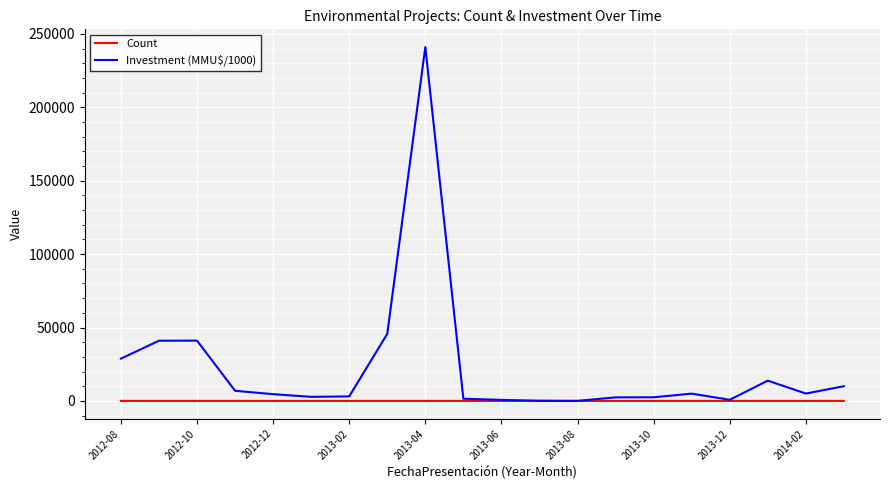

List the series in order of their peak value, lowest first.

Count, Investment (MMU$/1000)